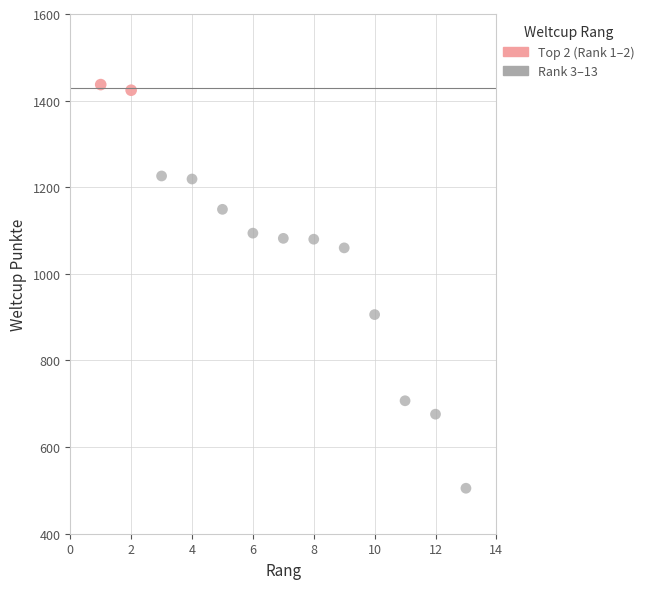

What are all the series names shown in the legend?

Top 2 (Rank 1–2), Rank 3–13